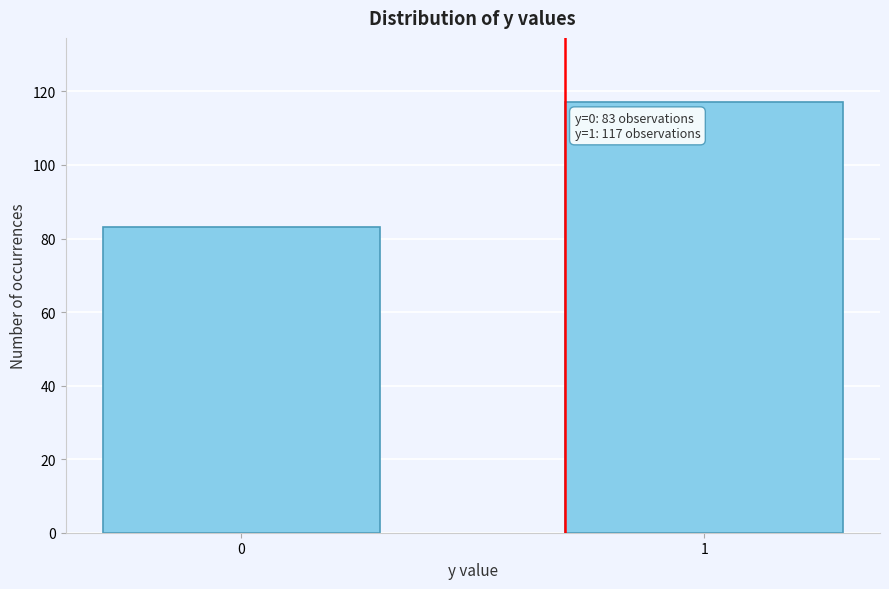

Reading left to right, list all the values displayed in this chart.

83	117